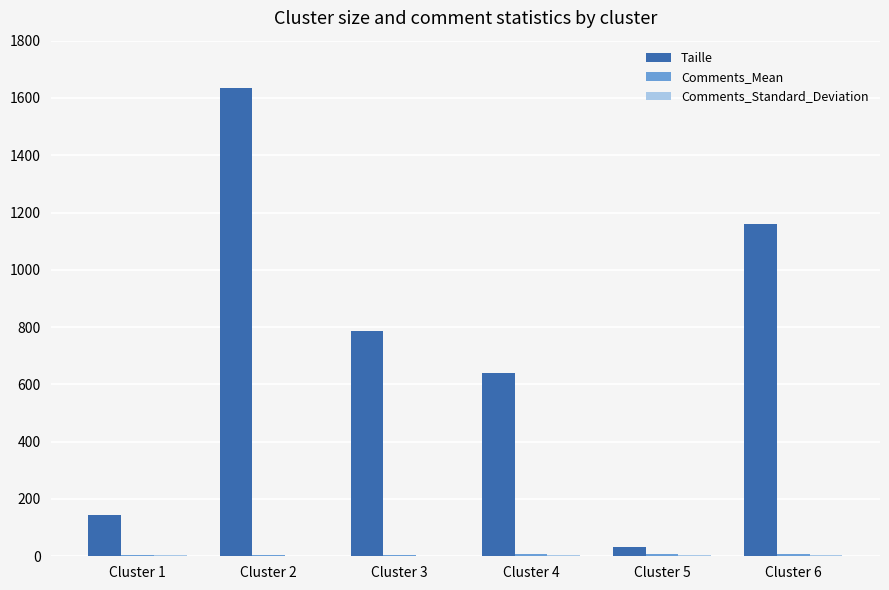

What is the highest value of the Taille series?

1634.0